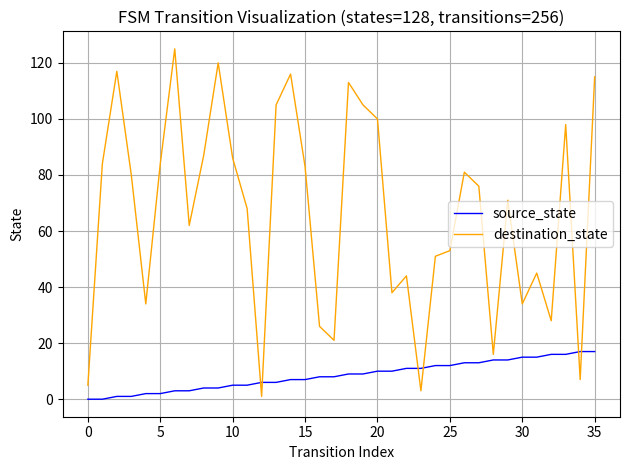

What is the greatest value displayed?

125